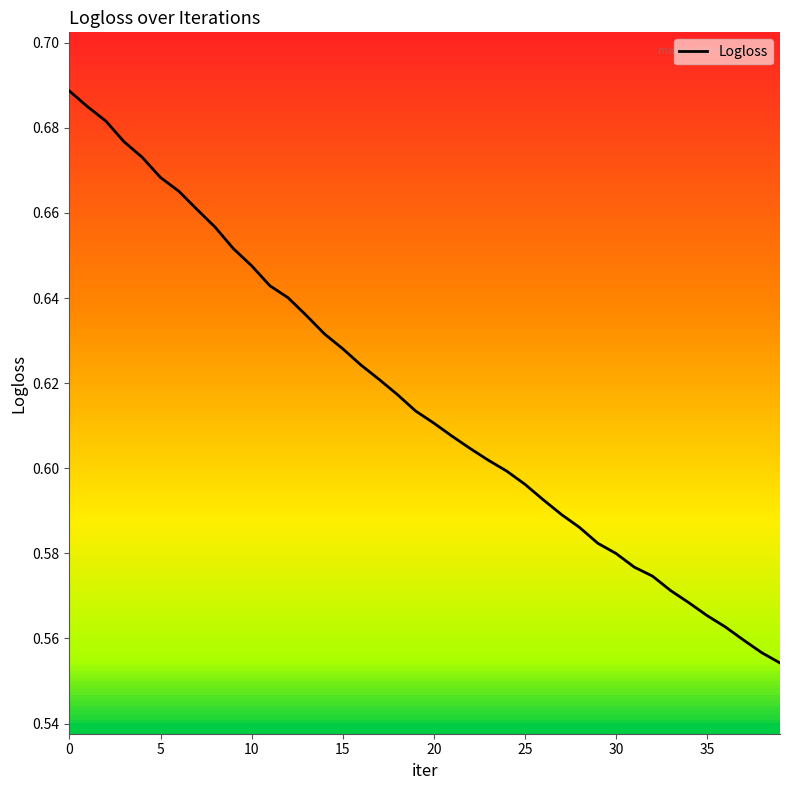

What is the label of the 24th point from the left?

23